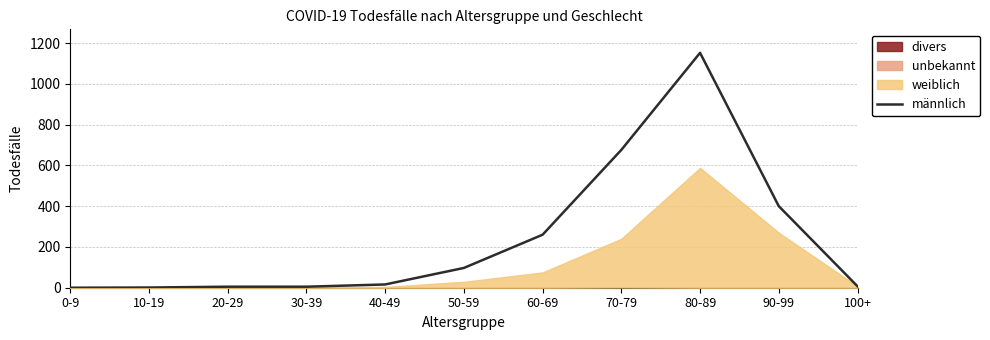

At which label does the data first exceed 16?

50-59